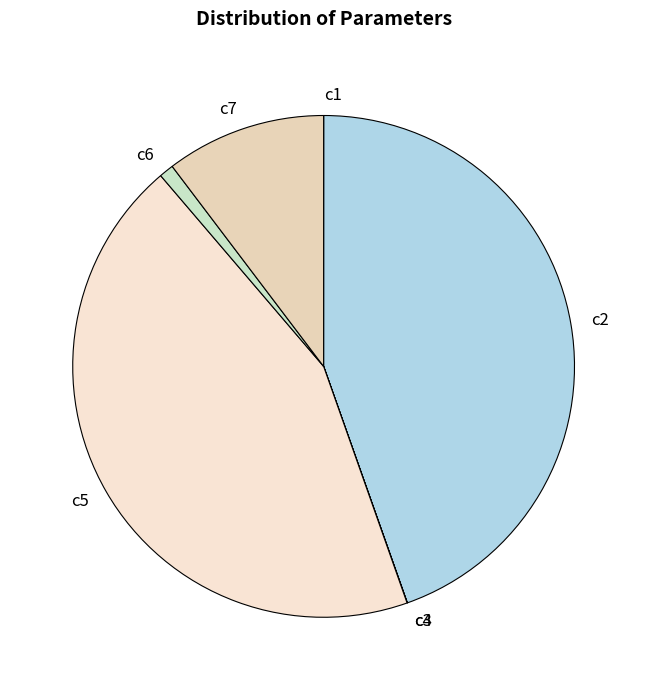

Is it true that c7 is 22% of the pie?

False